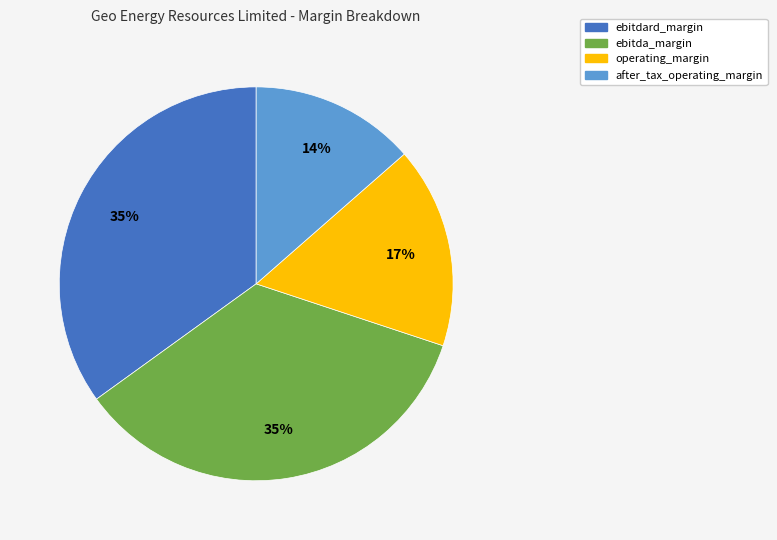

Between after_tax_operating_margin and ebitdard_margin, which is larger?

ebitdard_margin